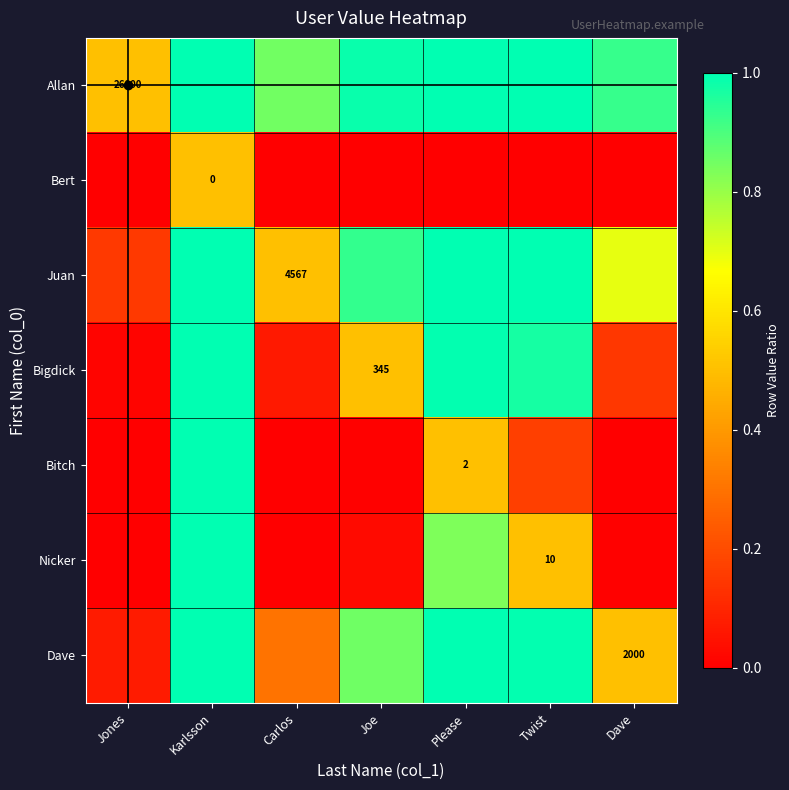

Is it true that the value at Jones is 0.8?

False